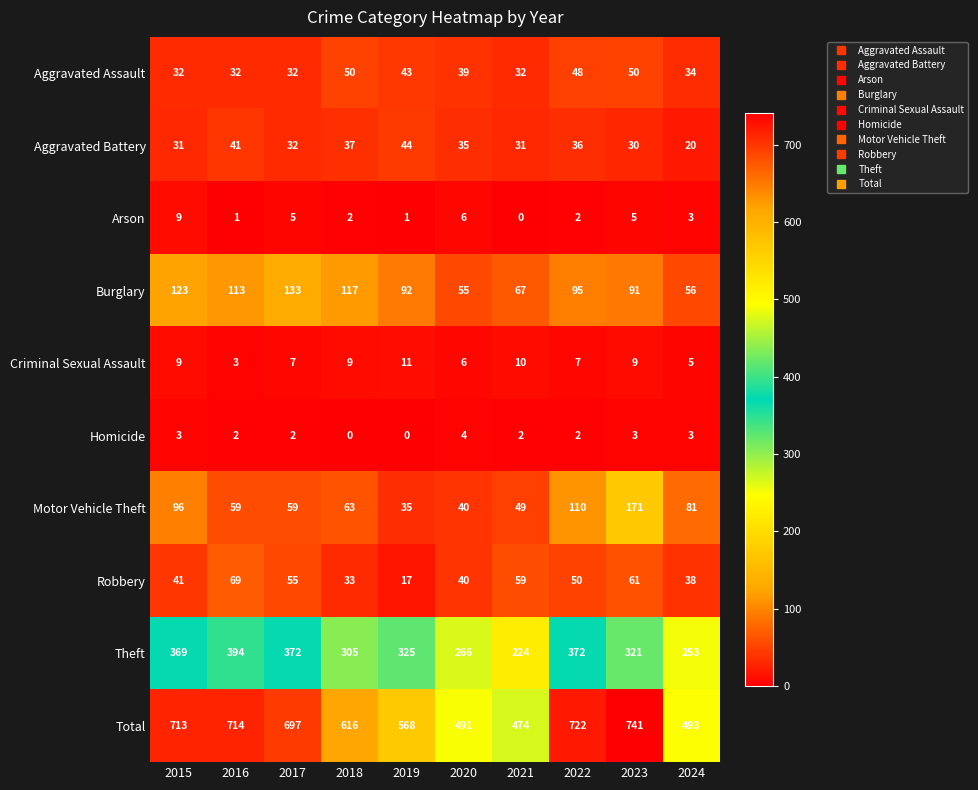

List the series in order of their peak value, highest first.

Total, Theft, Motor Vehicle Theft, Burglary, Robbery, Aggravated Assault, Aggravated Battery, Criminal Sexual Assault, Arson, Homicide